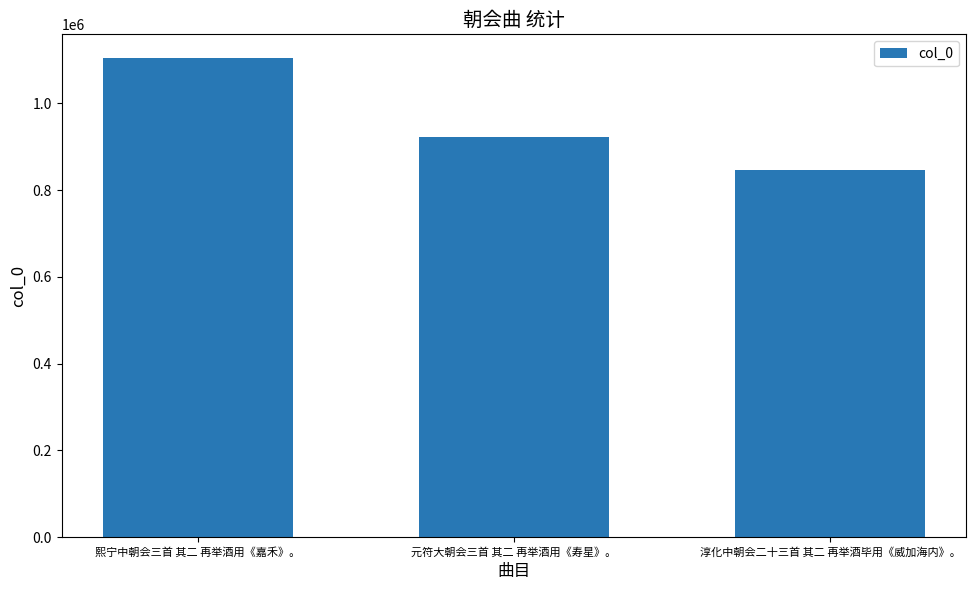

How many bars are there in total?

3